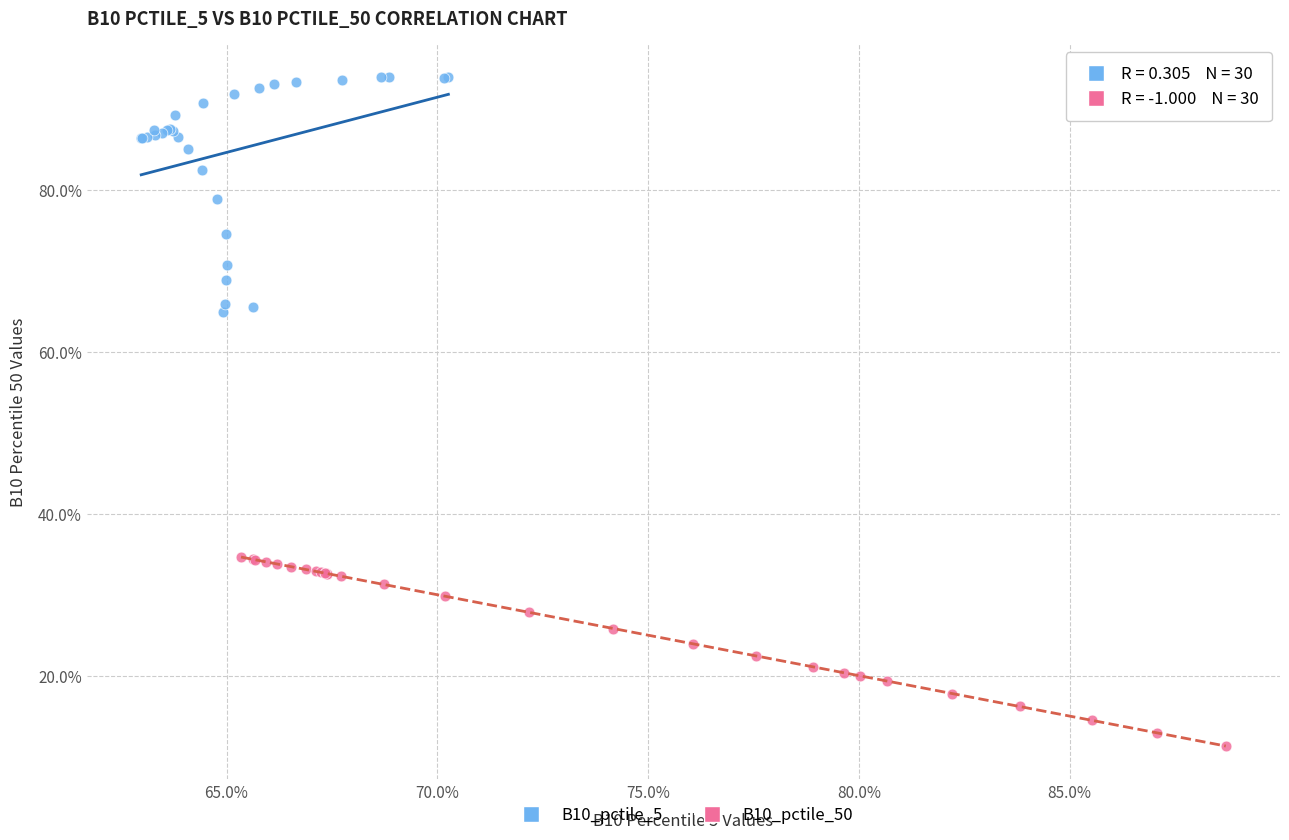

What are all the series names shown in the legend?

B10_pctile_5, B10_pctile_50